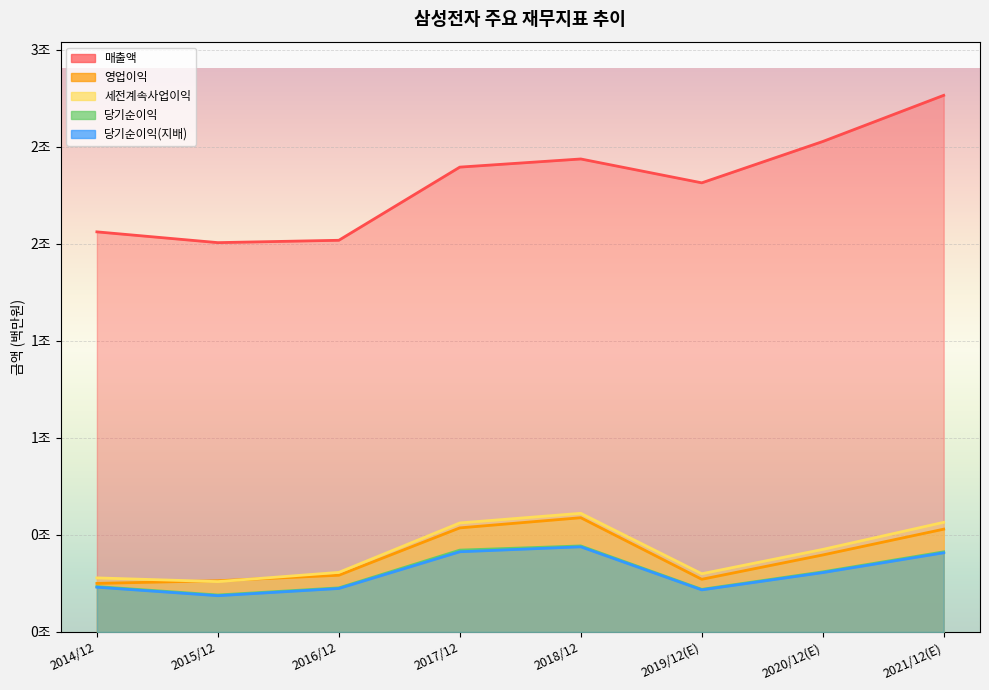

At how many categories does at least one series exceed 1597875?

8